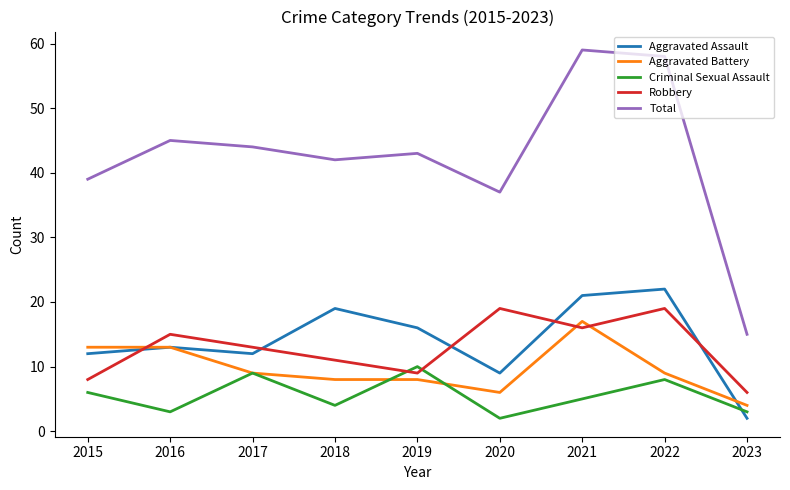

At how many categories does at least one series exceed 53?

2